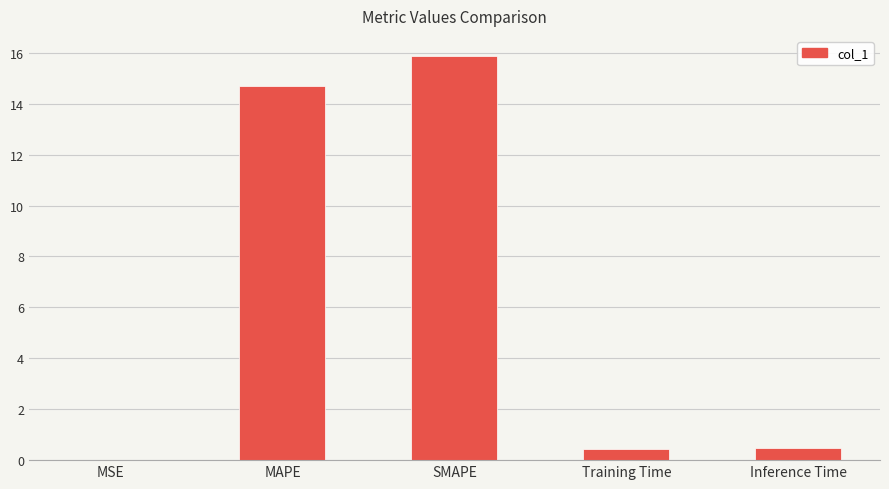

Which has a higher value, Training Time or SMAPE?

SMAPE